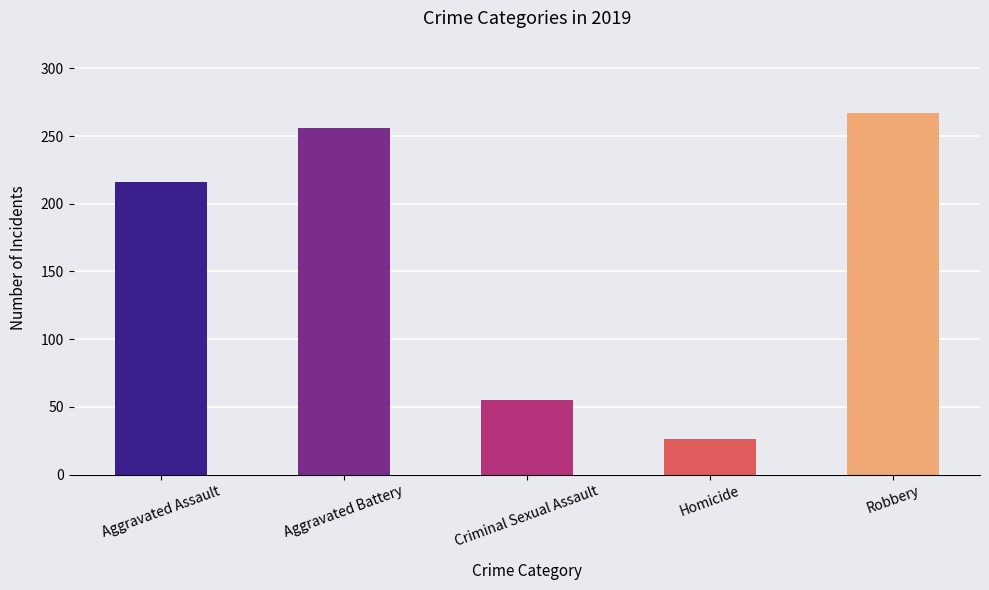

List the labels in order of value, largest first.

Robbery, Aggravated Battery, Aggravated Assault, Criminal Sexual Assault, Homicide